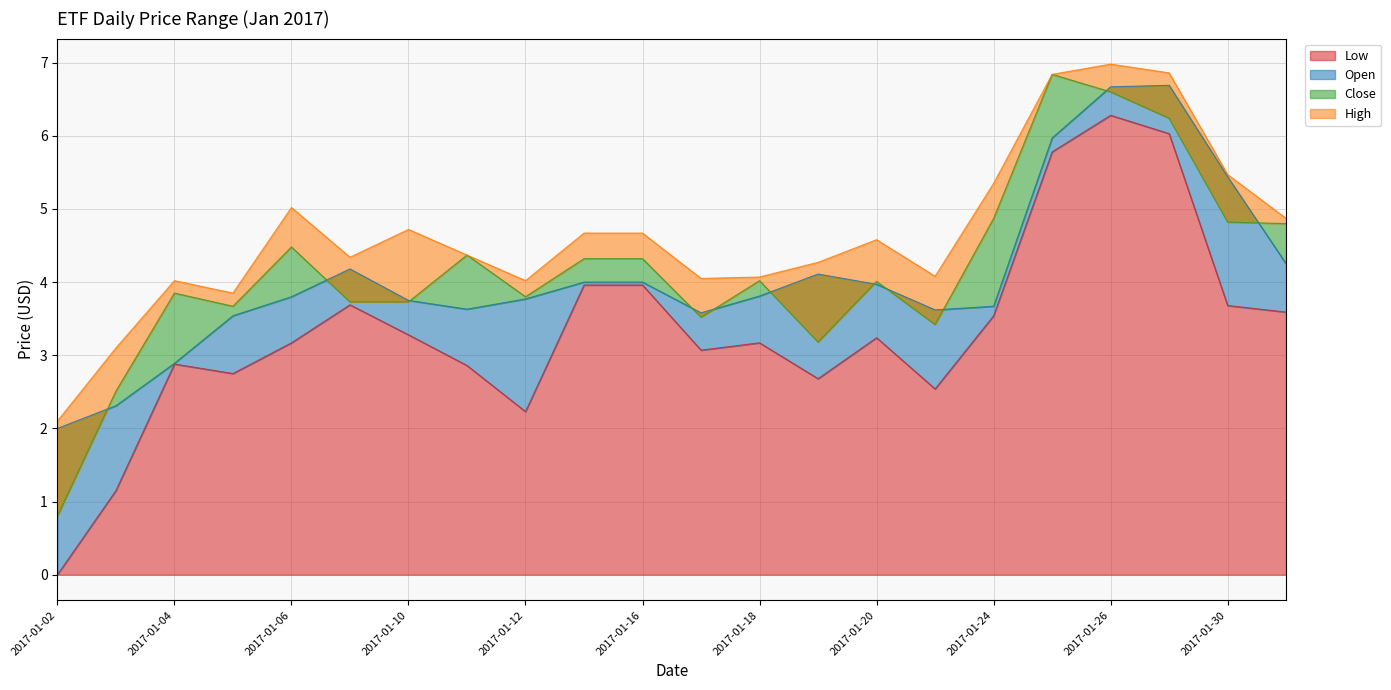

Reading left to right, list all the values displayed in this chart.

Low: 2017-01-02=0.0	2017-01-03=1.2	2017-01-04=2.9	2017-01-05=2.8	2017-01-06=3.2	2017-01-09=3.7	2017-01-10=3.3	2017-01-11=2.9	2017-01-12=2.2	2017-01-13=4.0	2017-01-16=4.0	2017-01-17=3.1	2017-01-18=3.2	2017-01-19=2.7	2017-01-20=3.2	2017-01-23=2.5	2017-01-24=3.5	2017-01-25=5.8	2017-01-26=6.3	2017-01-27=6.0	2017-01-30=3.7	2017-01-31=3.6
Open: 2017-01-02=2.0	2017-01-03=2.3	2017-01-04=2.9	2017-01-05=3.5	2017-01-06=3.8	2017-01-09=4.2	2017-01-10=3.8	2017-01-11=3.6	2017-01-12=3.8	2017-01-13=4.0	2017-01-16=4.0	2017-01-17=3.6	2017-01-18=3.8	2017-01-19=4.1	2017-01-20=4.0	2017-01-23=3.6	2017-01-24=3.7	2017-01-25=6.0	2017-01-26=6.7	2017-01-27=6.7	2017-01-30=5.4	2017-01-31=4.2
Close: 2017-01-02=0.8	2017-01-03=2.5	2017-01-04=3.9	2017-01-05=3.7	2017-01-06=4.5	2017-01-09=3.7	2017-01-10=3.7	2017-01-11=4.4	2017-01-12=3.8	2017-01-13=4.3	2017-01-16=4.3	2017-01-17=3.5	2017-01-18=4.0	2017-01-19=3.2	2017-01-20=4.0	2017-01-23=3.4	2017-01-24=4.9	2017-01-25=6.8	2017-01-26=6.6	2017-01-27=6.2	2017-01-30=4.8	2017-01-31=4.8
High: 2017-01-02=2.1	2017-01-03=3.1	2017-01-04=4.0	2017-01-05=3.9	2017-01-06=5.0	2017-01-09=4.3	2017-01-10=4.7	2017-01-11=4.4	2017-01-12=4.0	2017-01-13=4.7	2017-01-16=4.7	2017-01-17=4.1	2017-01-18=4.1	2017-01-19=4.3	2017-01-20=4.6	2017-01-23=4.1	2017-01-24=5.4	2017-01-25=6.8	2017-01-26=7.0	2017-01-27=6.9	2017-01-30=5.5	2017-01-31=4.9